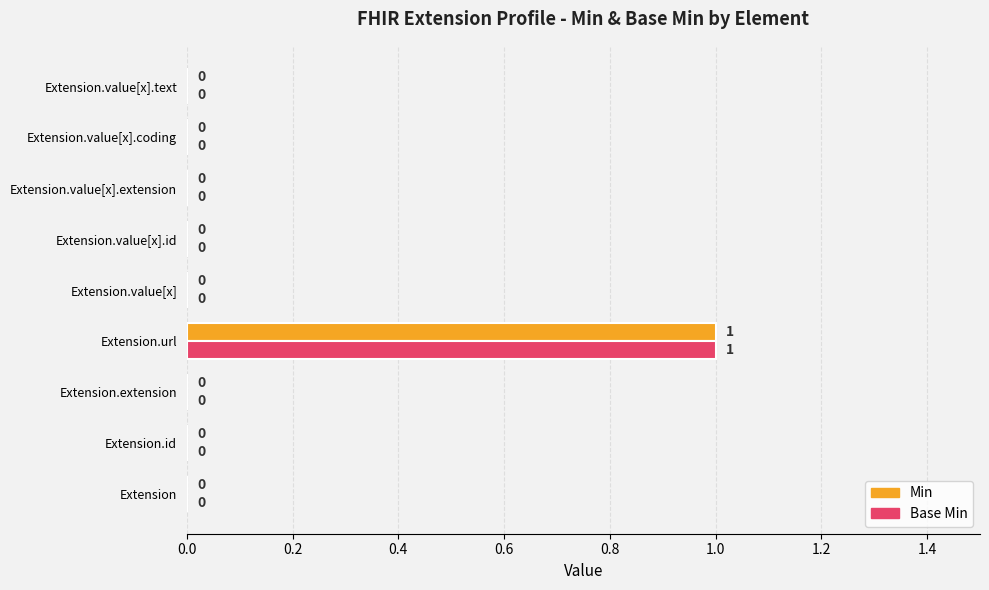

The value of Min at Extension.extension is -1. True or false?

False